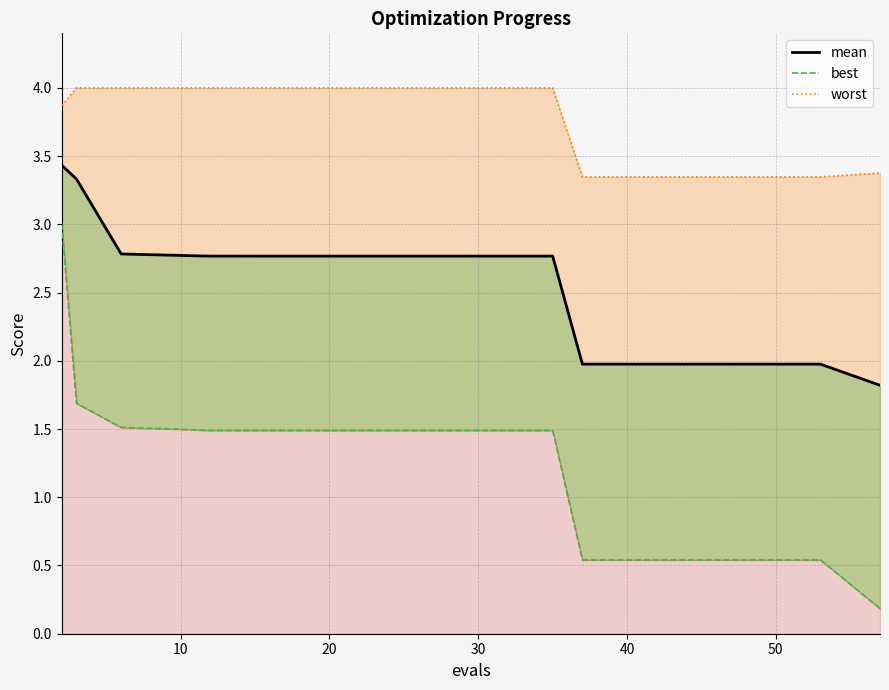

True or false: mean_line and worst_line intersect in this chart.

False